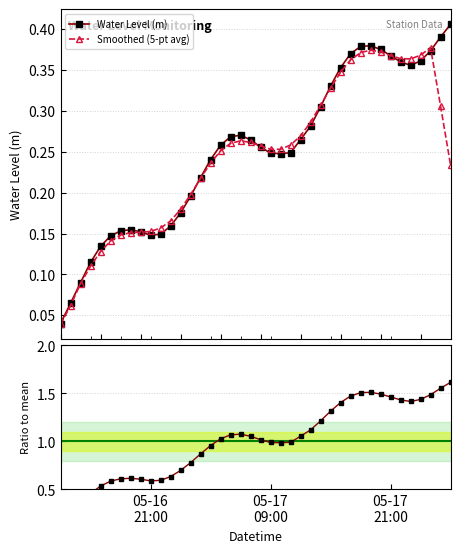

True or false: Water Level (m) has more than 0 points higher than both neighbors.

True